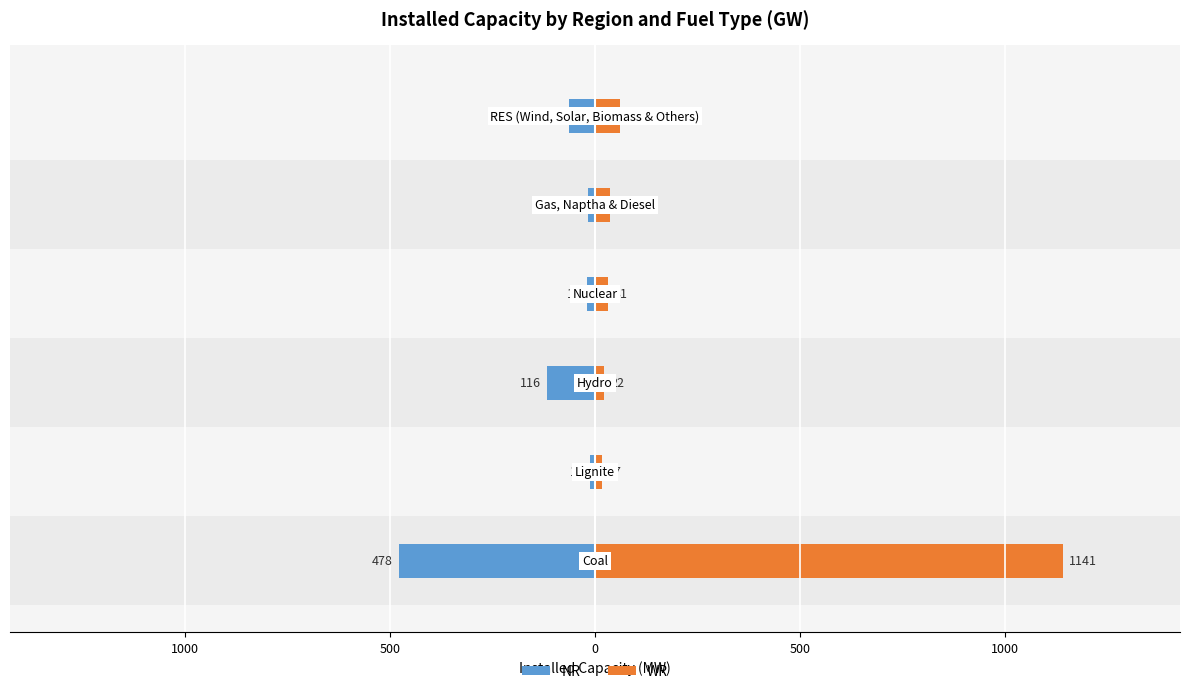

What is the value of the WR bar at the 1st from the left?

1141